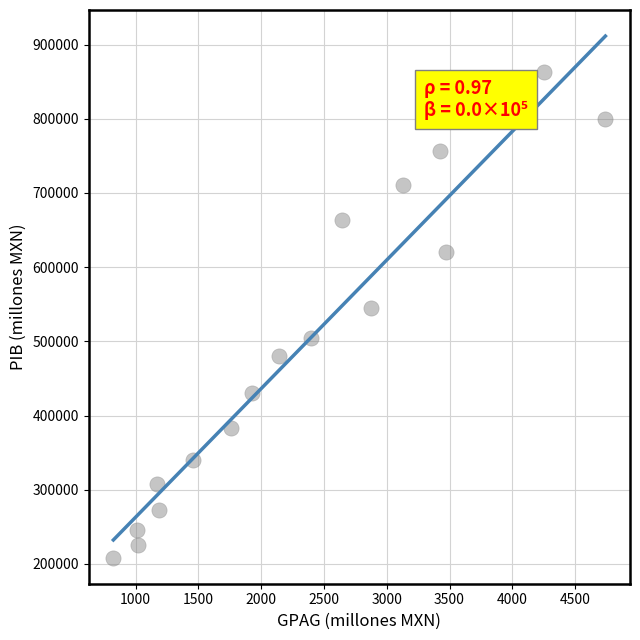

What Y value in the scatter plot is closest to 535603?

544924